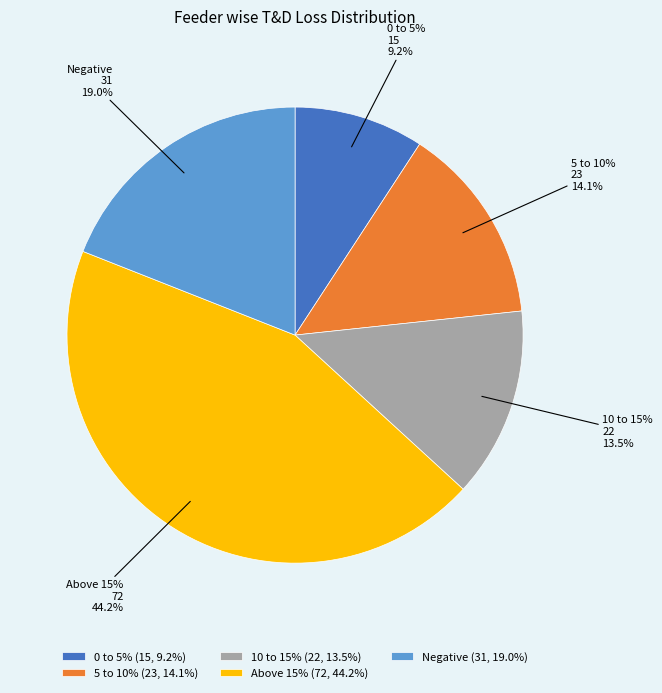

To the nearest percent, what portion does 10 to 15% represent?

13%